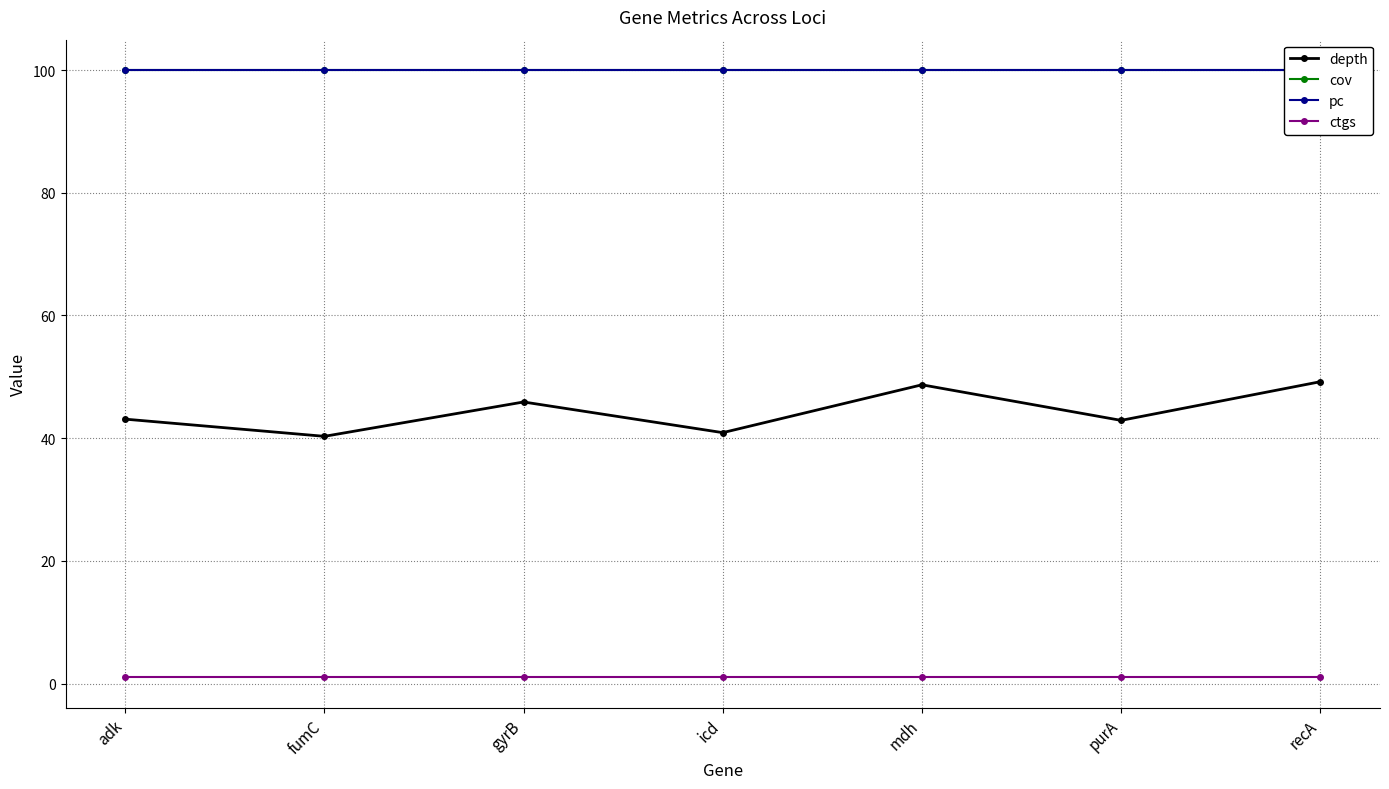

Does the chart have visible grid lines?

Yes